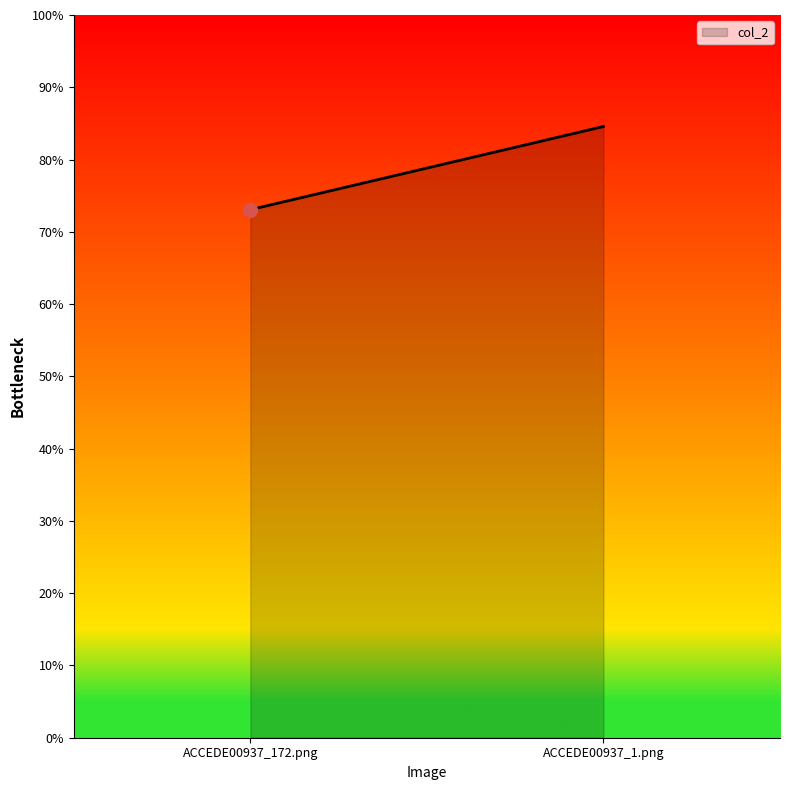

Reading left to right, extract all data points from this chart.

0.7	0.8